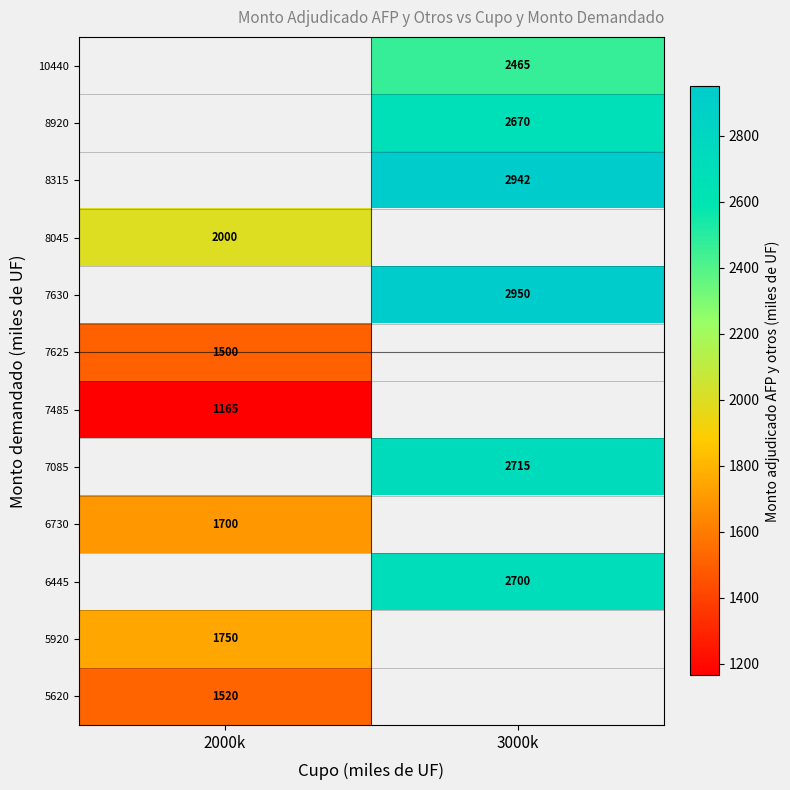

What is the minimum value shown in the chart?

1165.0